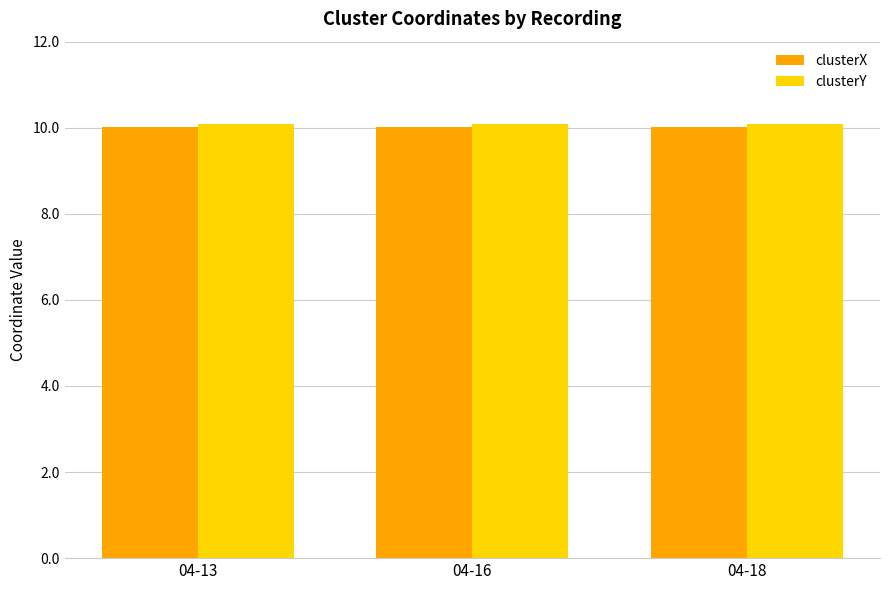

Is it true that clusterX equals 17.8 at 04-13?

False